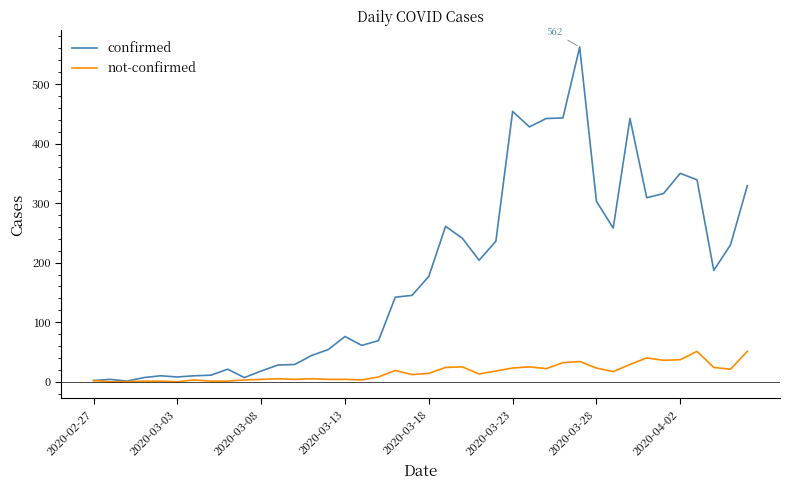

What is the maximum value shown in the chart?

562